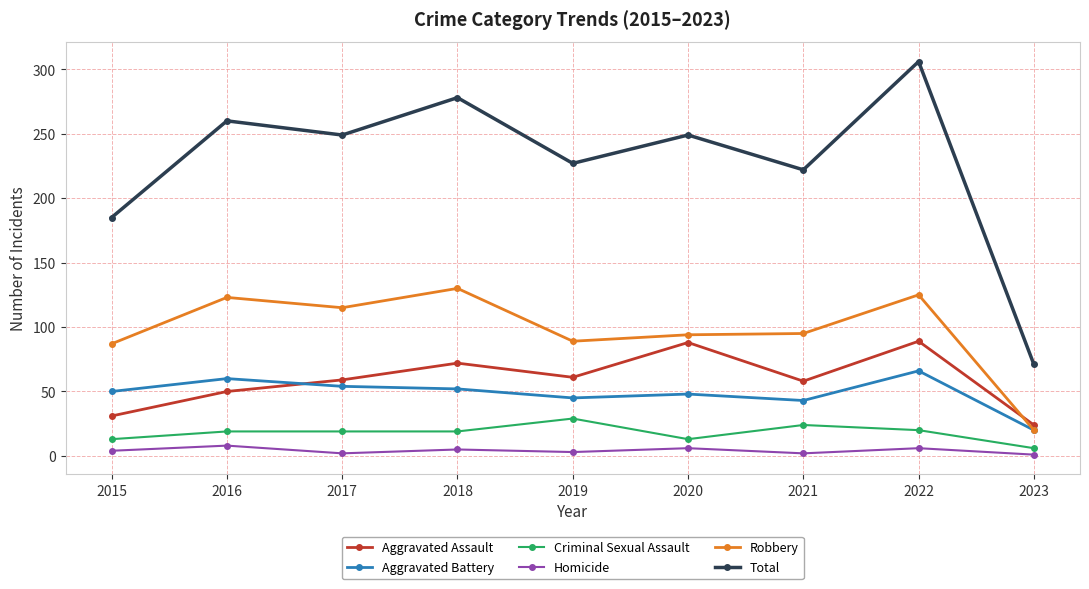

What is the difference between the maximum and minimum values in the Aggravated Battery series?

46